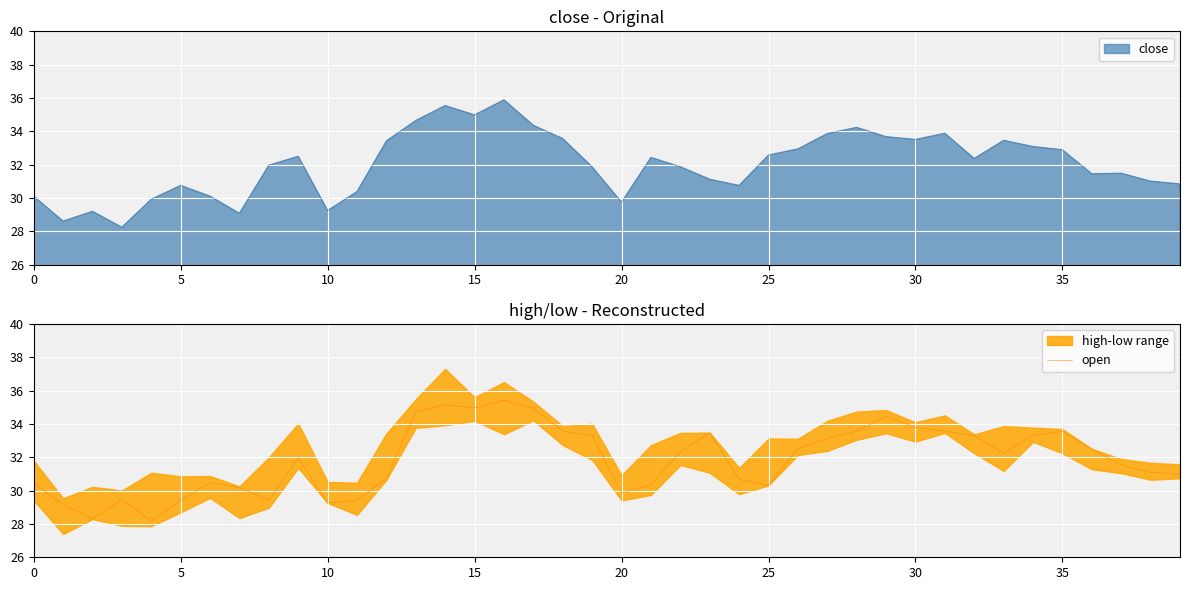

What is the highest value of the open series?

35.4